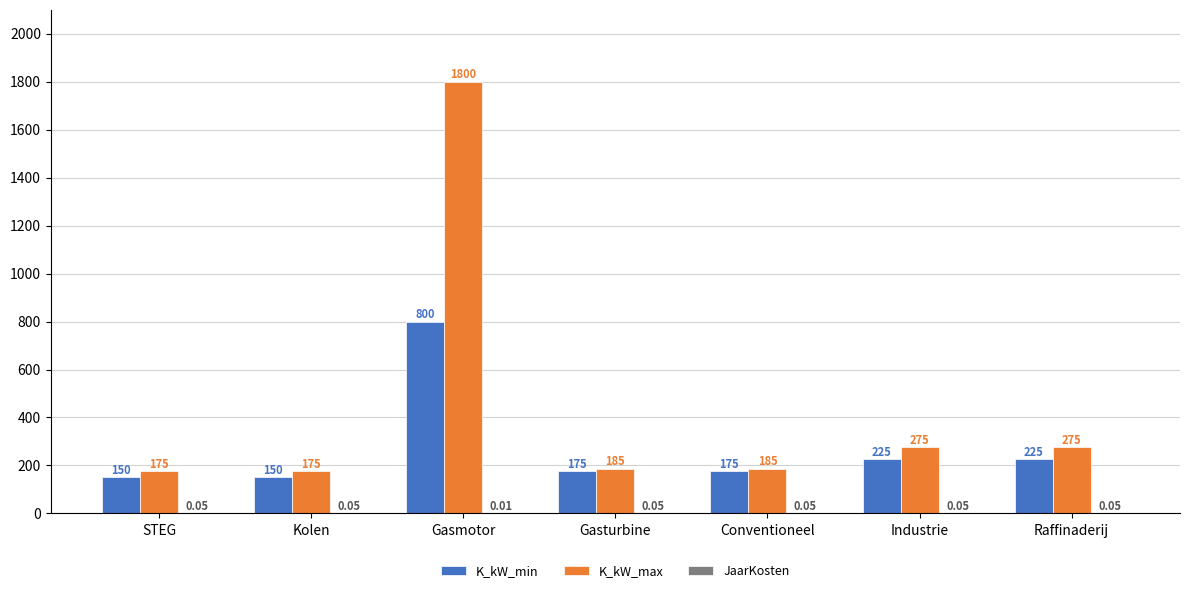

How many groups of bars are there?

7